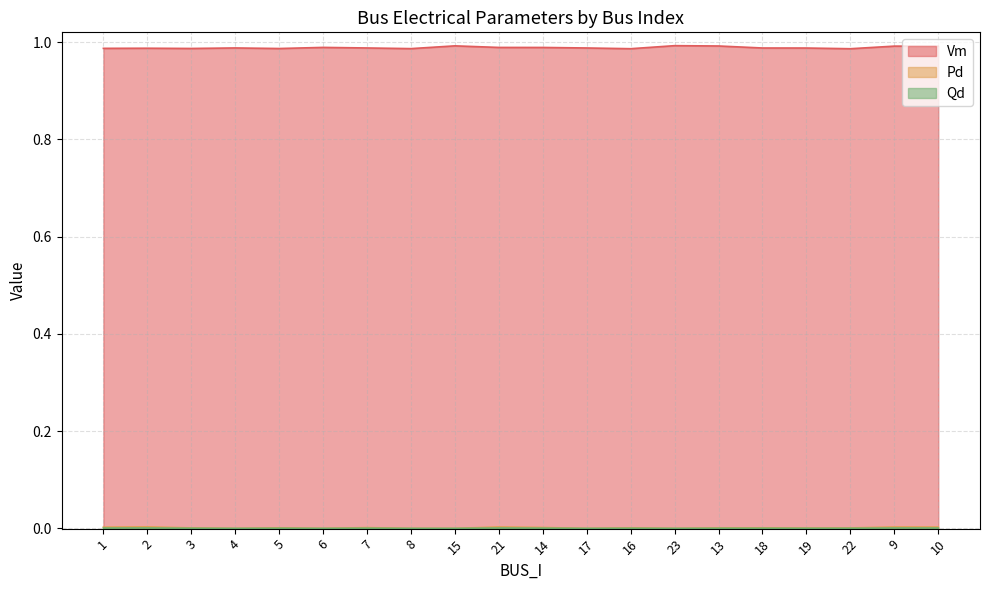

What is the value of the Vm point at the 4th from the left?

1.0